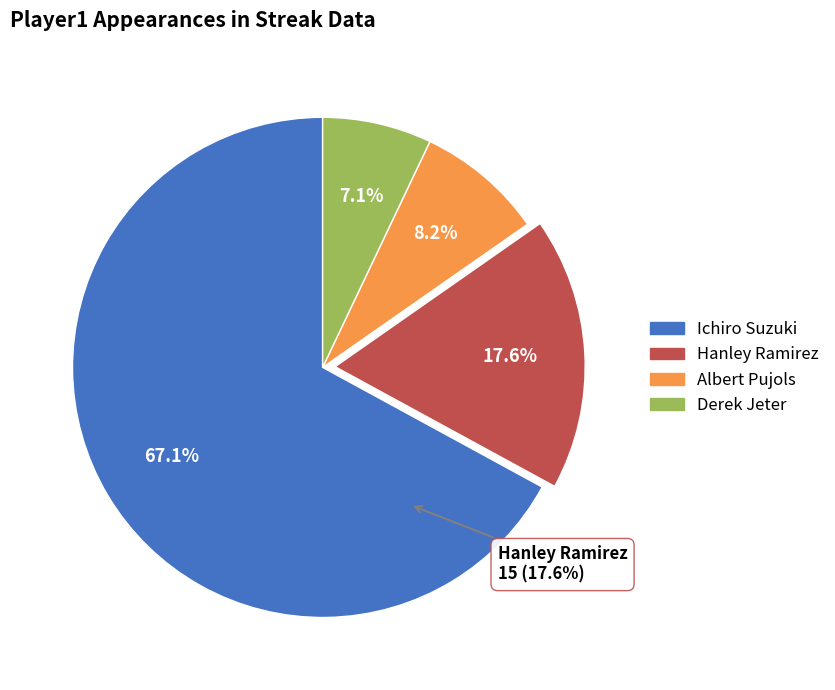

Which category has the biggest portion of the pie?

Ichiro Suzuki